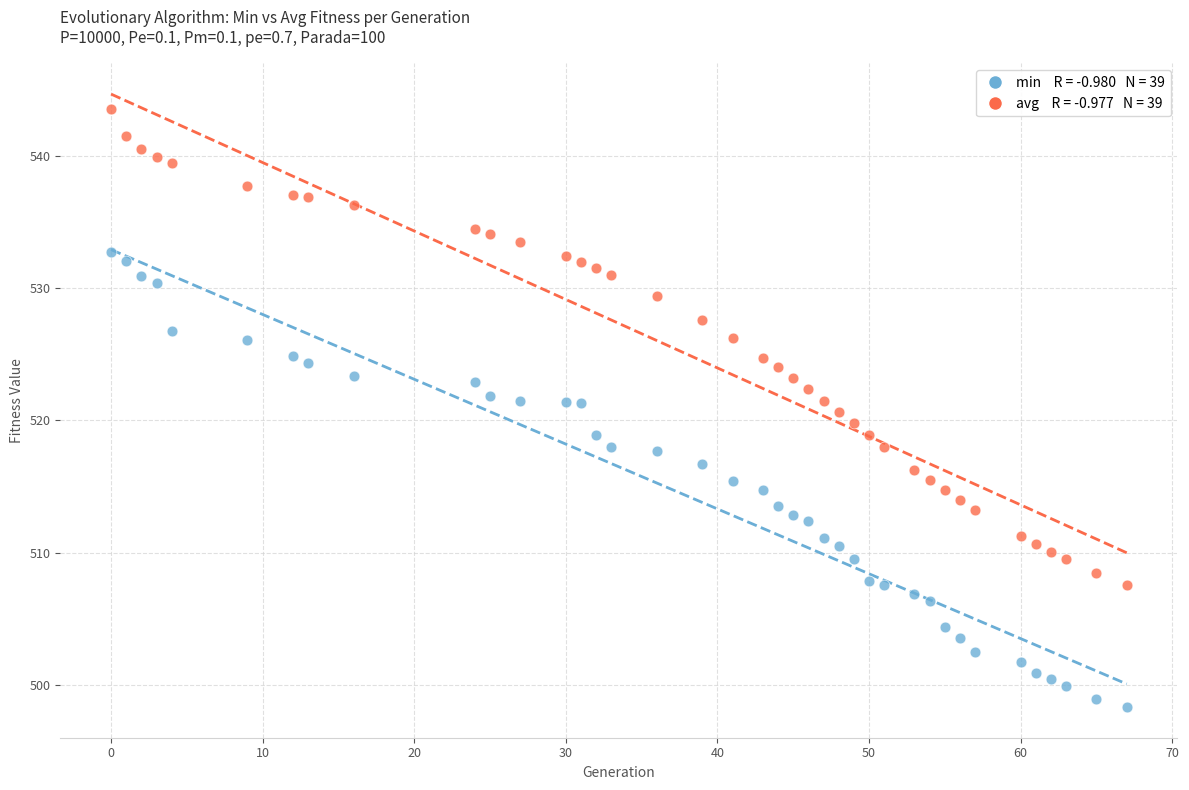

Across all data points, what is the range of Y values (max minus min)?

45.2